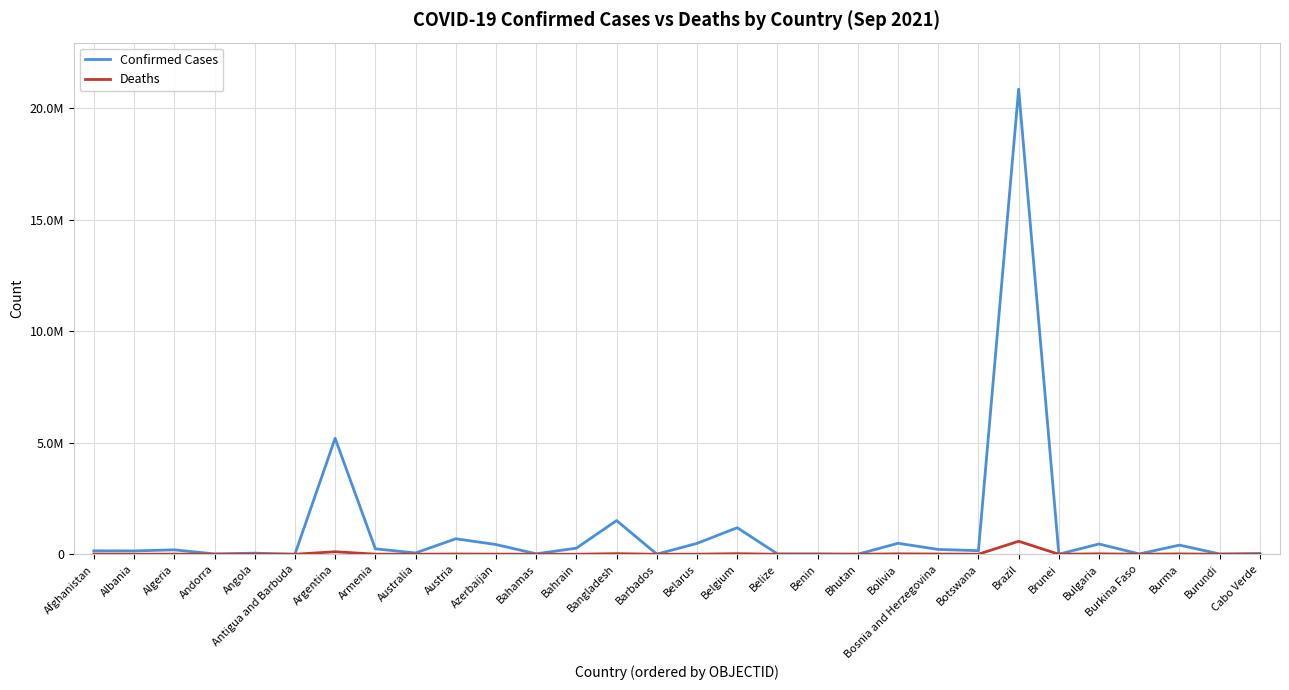

Which has a higher value, Bahrain or Brunei?

Bahrain